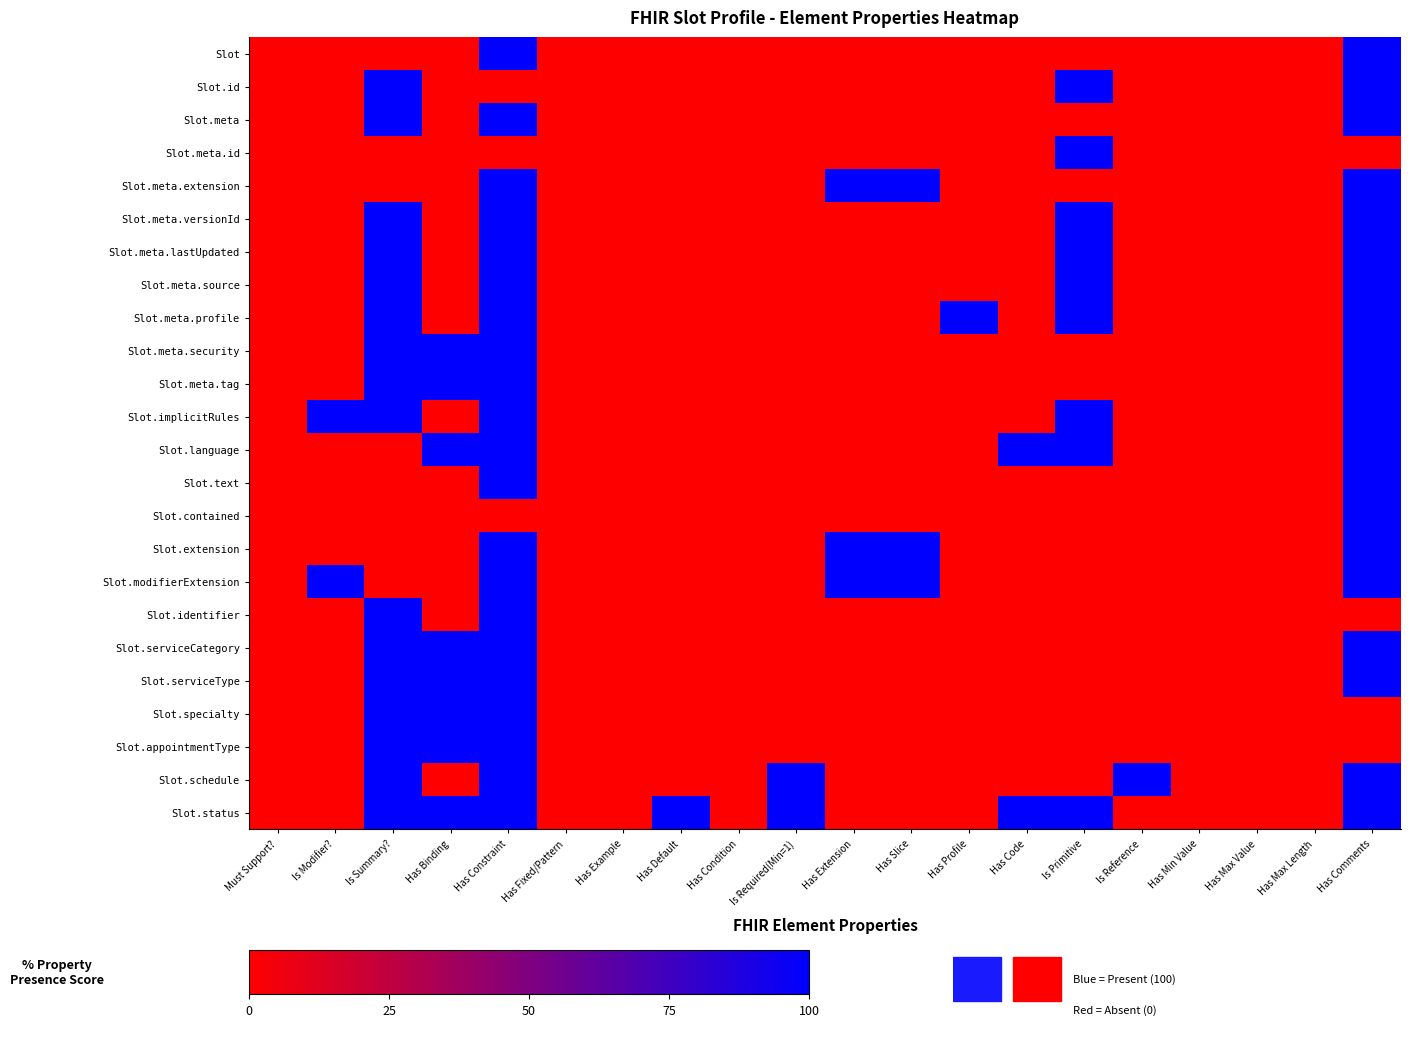

Which series changed the most between Has Condition and Has Slice?

Slot.meta.extension